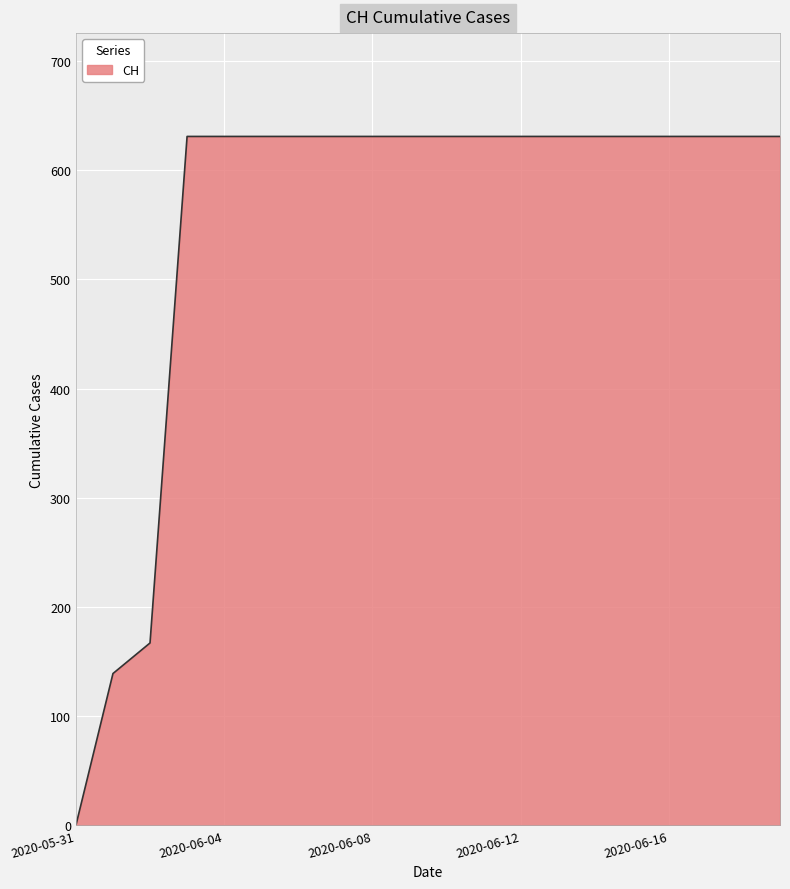

What is the maximum value shown in the chart?

631